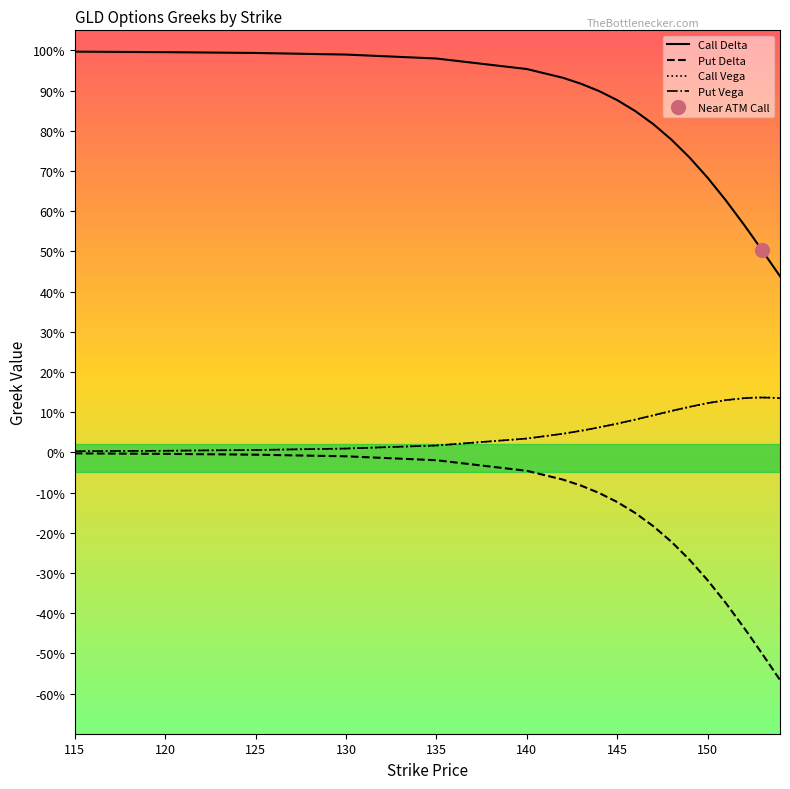

What is the maximum value shown in the chart?

1.0